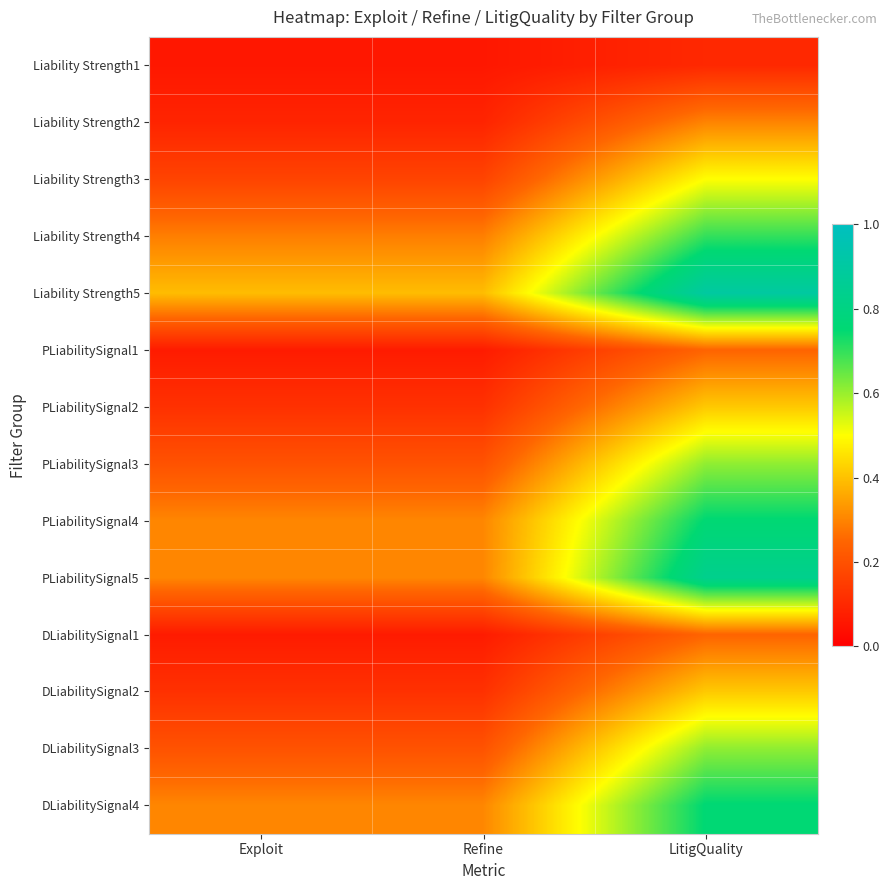

Reading right to left, extract all data points from this chart.

Liability Strength1: LitigQuality=0.1	Refine=0.1	Exploit=0.1
Liability Strength2: LitigQuality=0.3	Refine=0.1	Exploit=0.1
Liability Strength3: LitigQuality=0.5	Refine=0.2	Exploit=0.2
Liability Strength4: LitigQuality=0.7	Refine=0.3	Exploit=0.3
Liability Strength5: LitigQuality=0.9	Refine=0.4	Exploit=0.4
PLiabilitySignal1: LitigQuality=0.2	Refine=0.1	Exploit=0.1
PLiabilitySignal2: LitigQuality=0.4	Refine=0.1	Exploit=0.1
PLiabilitySignal3: LitigQuality=0.6	Refine=0.2	Exploit=0.2
PLiabilitySignal4: LitigQuality=0.8	Refine=0.3	Exploit=0.3
PLiabilitySignal5: LitigQuality=0.8	Refine=0.3	Exploit=0.3
DLiabilitySignal1: LitigQuality=0.2	Refine=0.1	Exploit=0.1
DLiabilitySignal2: LitigQuality=0.4	Refine=0.1	Exploit=0.1
DLiabilitySignal3: LitigQuality=0.6	Refine=0.2	Exploit=0.2
DLiabilitySignal4: LitigQuality=0.8	Refine=0.3	Exploit=0.3